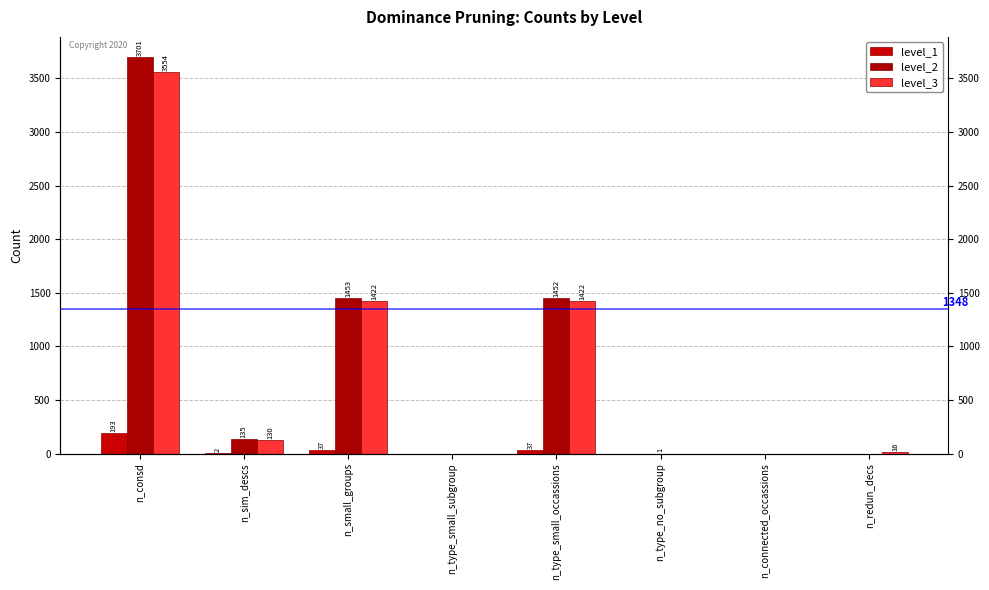

Reading left to right, transcribe all the data shown in this chart.

level_1: 193	2	37	0	37	0	0	0
level_2: 3701	135	1453	0	1452	1	0	0
level_3: 3554	130	1422	0	1422	0	0	16